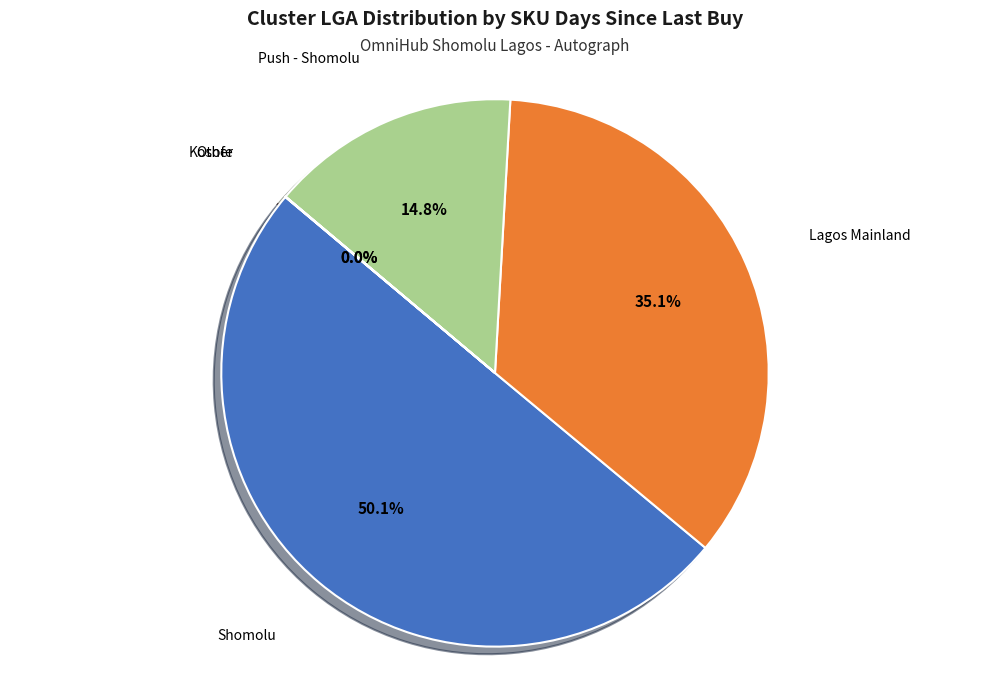

What portion of the pie excludes Lagos Mainland?

64.9%